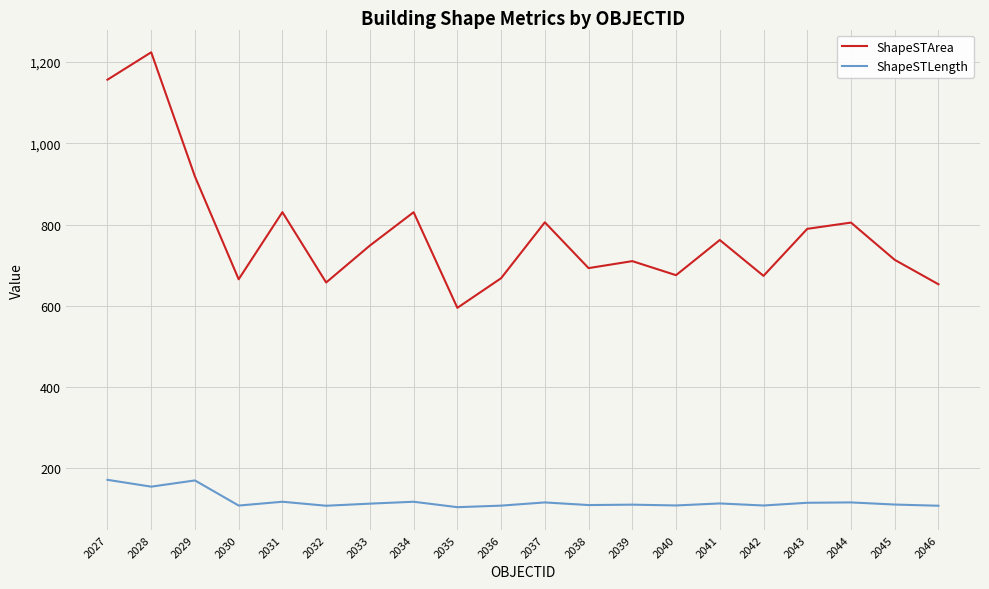

Between 2035 and 2036, which series saw the biggest shift?

ShapeSTArea